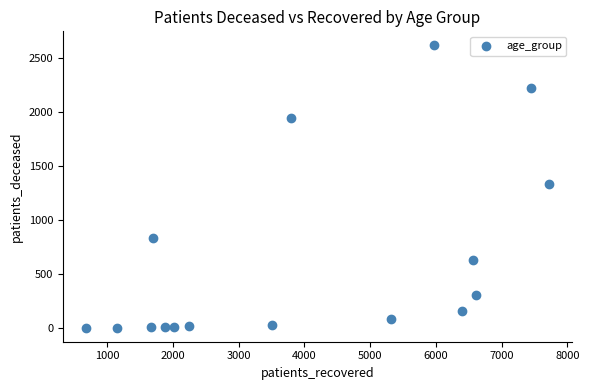

What is the range of X values (max minus min)?

7039